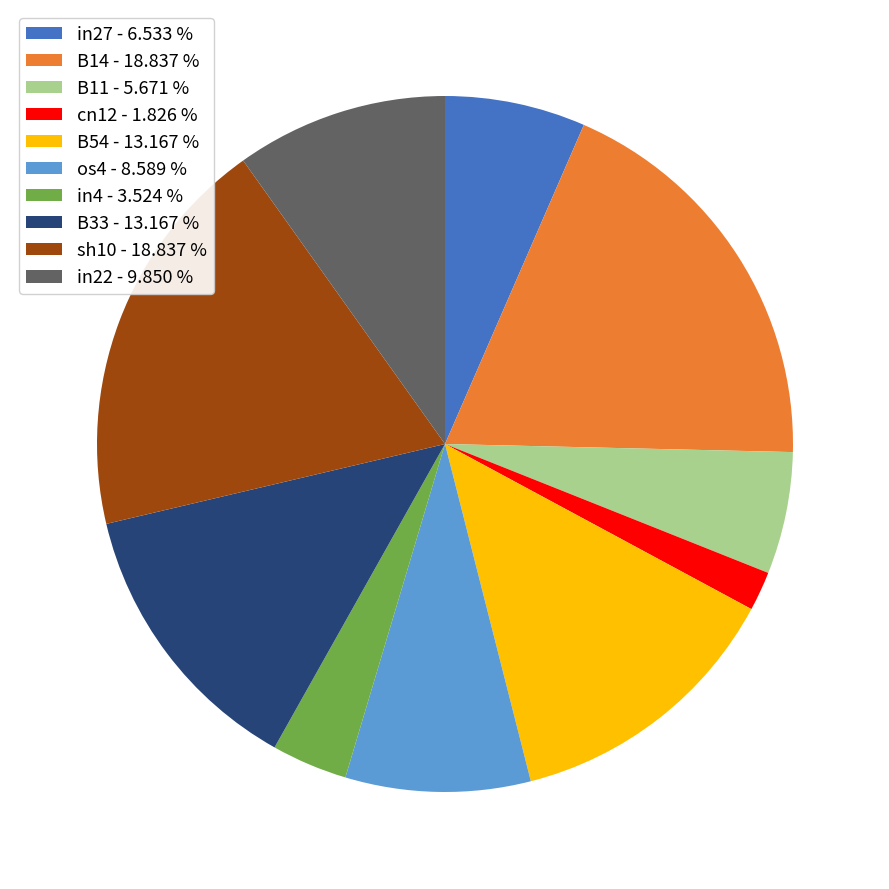

Do cn12 - 1.826 % and in22 - 9.850 % together represent more than half of the pie?

No